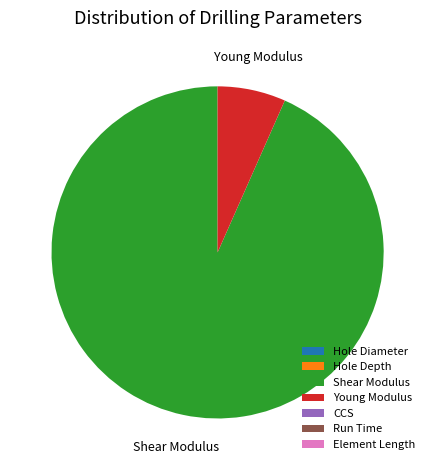

Which slice is the largest?

Shear Modulus